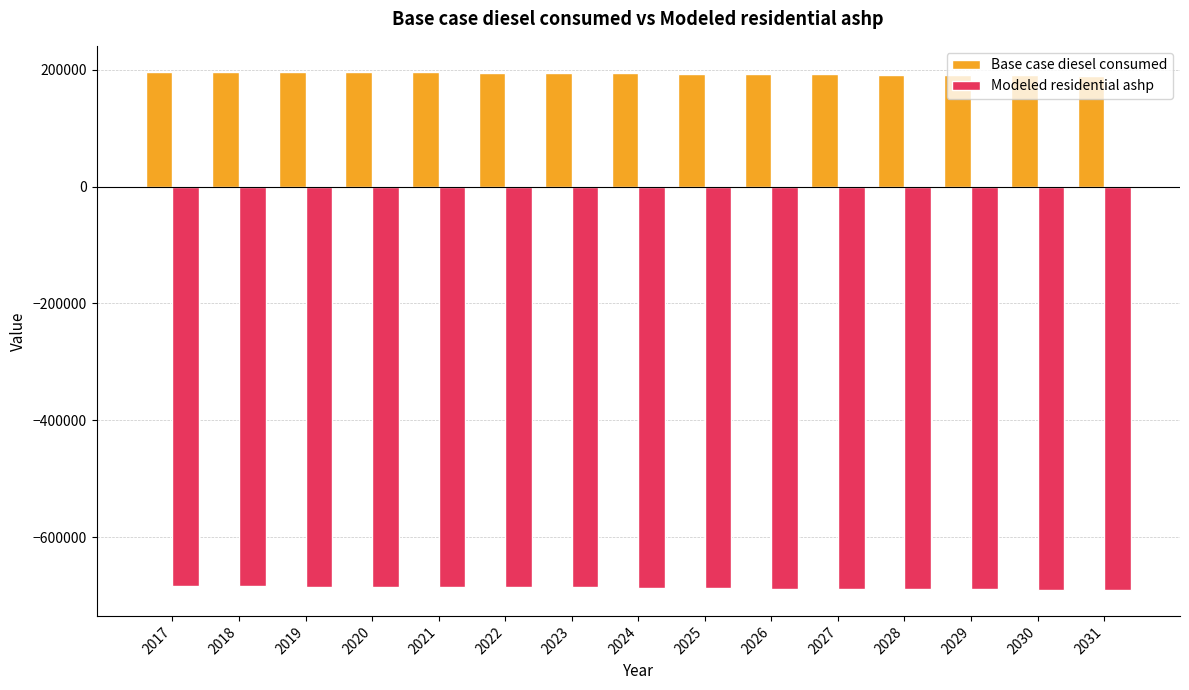

What are all the series names shown in the legend?

Base case diesel consumed, Modeled residential ashp